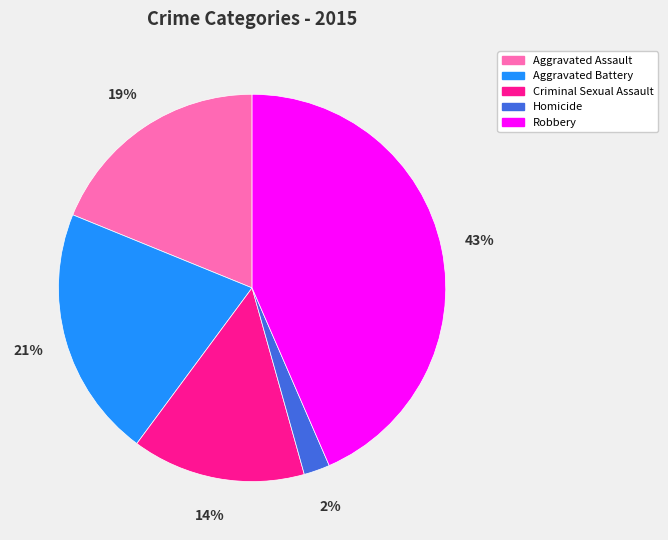

To the nearest percent, what percentage of the pie is Robbery?

43%